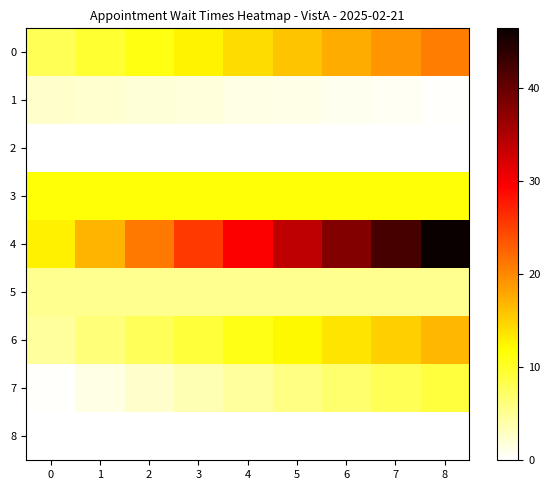

Which series has the largest total across all categories?

4